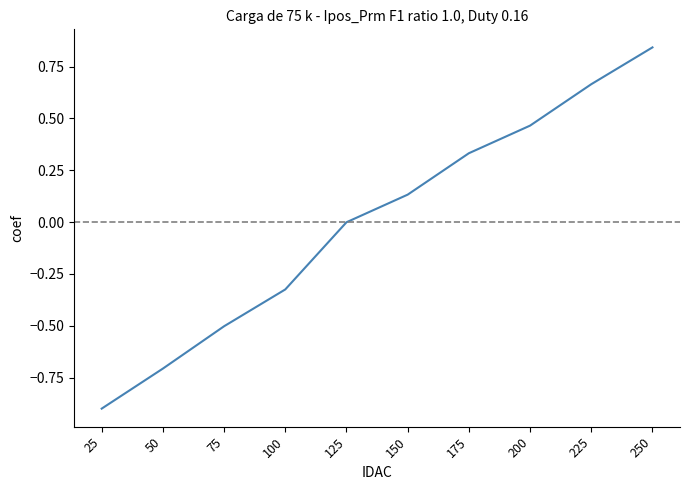

True or false: the data shows -0.7 at 50.

True